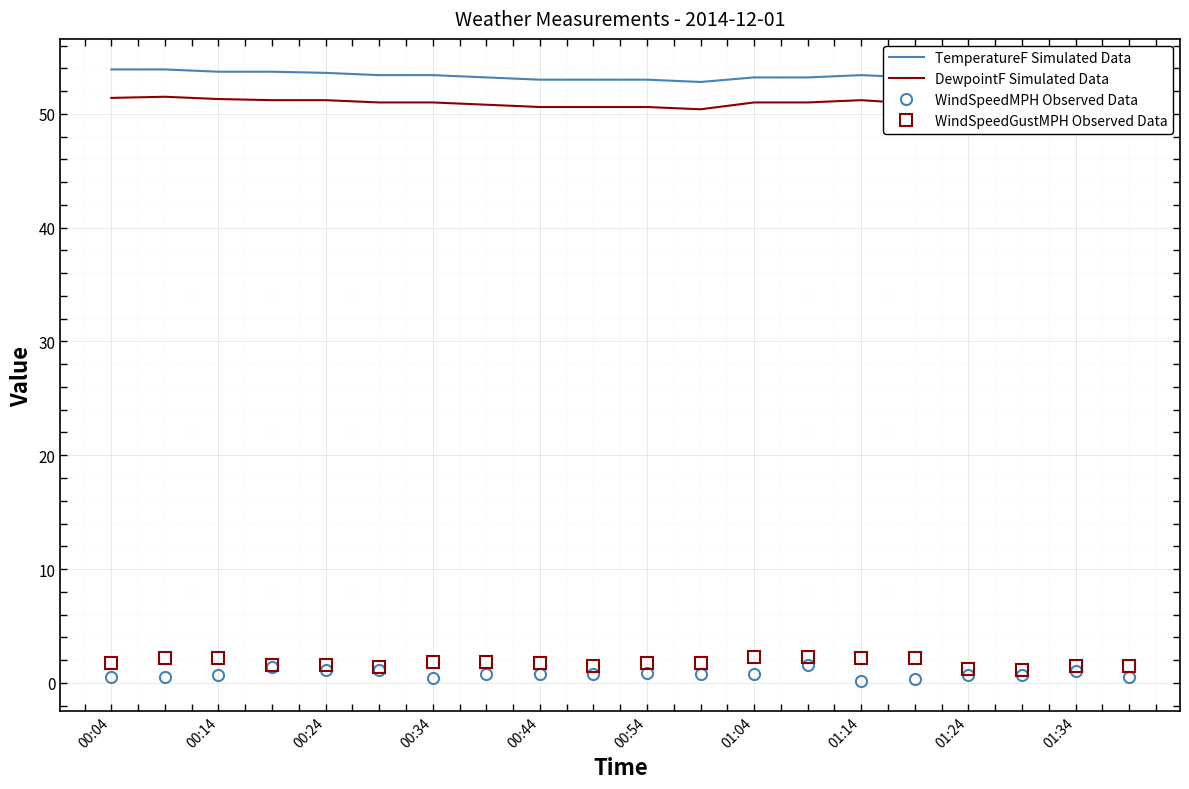

At how many categories does at least one series exceed 31?

20